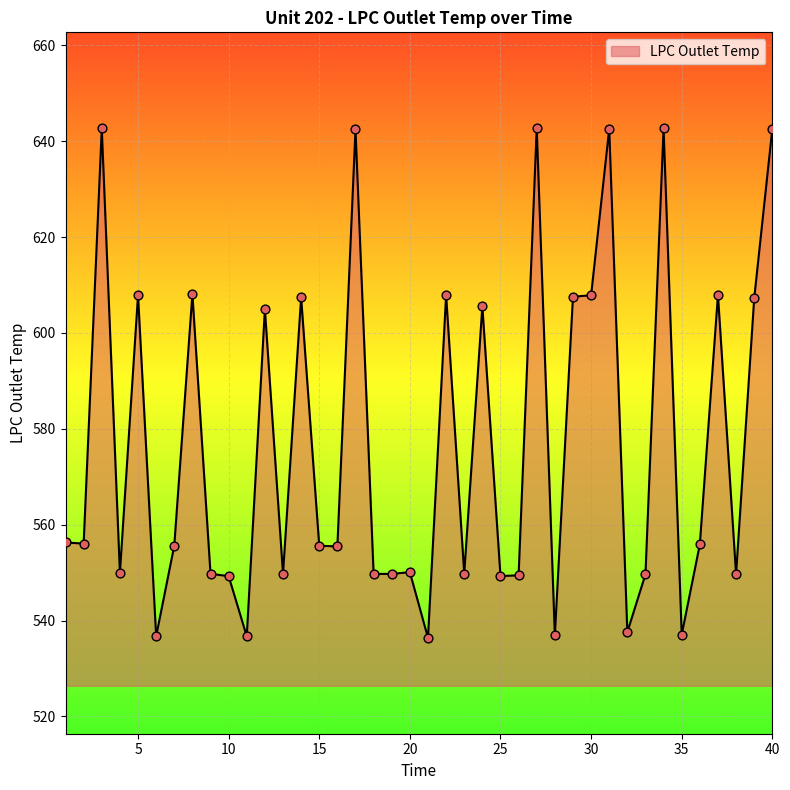

What is the minimum value shown in the chart?

536.4